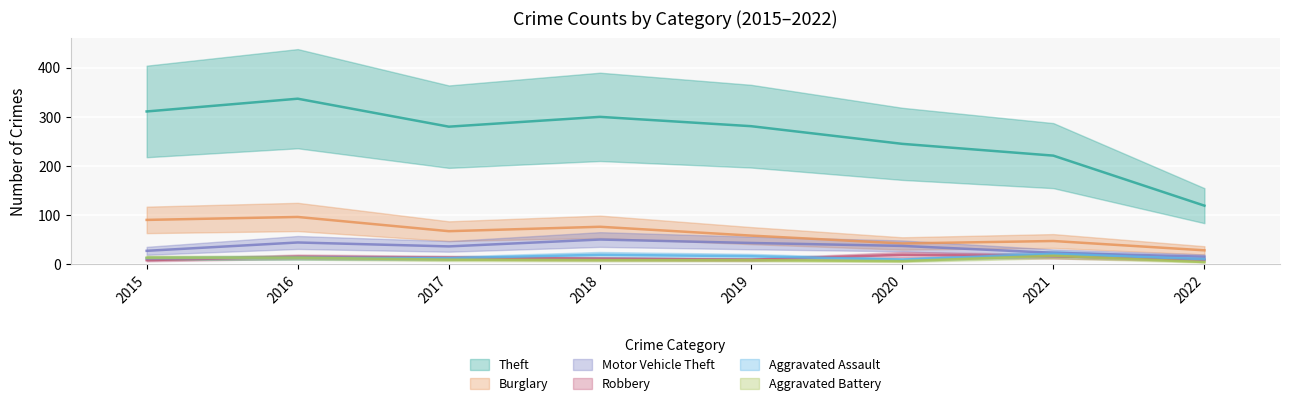

The value of Burglary at 2015 is 90. True or false?

True